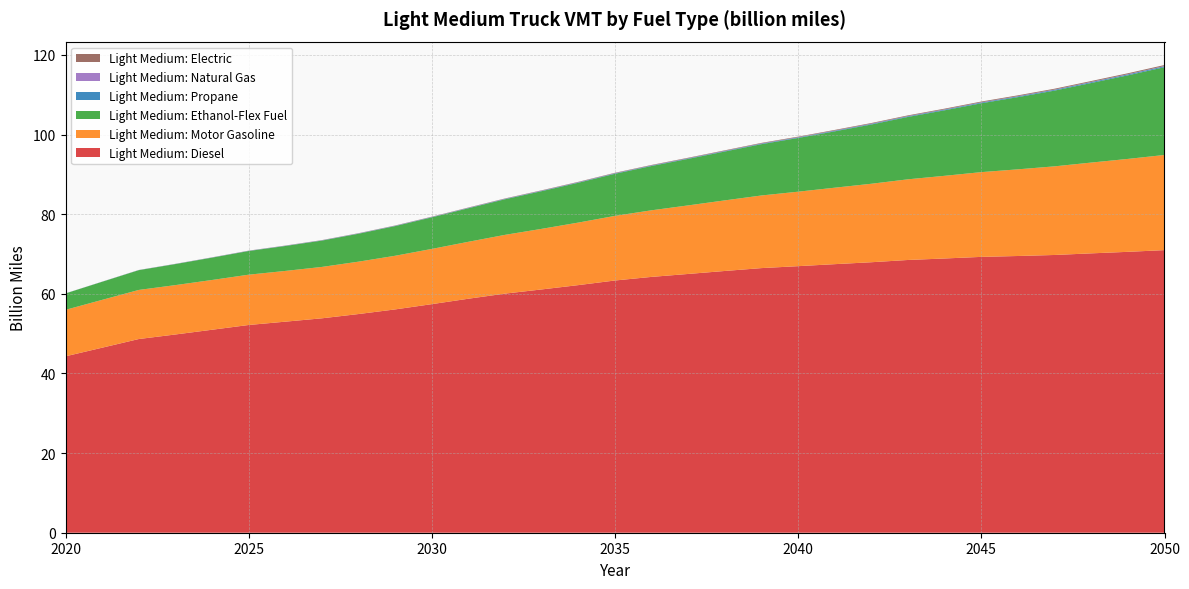

Reading left to right, what are all the values shown in this chart?

Light Medium: Diesel: 44.3	46.5	48.6	49.8	51.0	52.2	53.0	53.8	54.9	56.1	57.4	58.8	60.1	61.1	62.2	63.3	64.3	65.0	65.7	66.5	66.9	67.4	67.9	68.5	68.9	69.3	69.5	69.8	70.2	70.5	71.0
Light Medium: Motor Gasoline: 11.7	12.0	12.3	12.4	12.5	12.6	12.7	12.9	13.2	13.5	13.9	14.3	14.8	15.2	15.7	16.2	16.7	17.2	17.7	18.2	18.7	19.2	19.7	20.3	20.8	21.3	21.8	22.3	22.8	23.3	23.9
Light Medium: Ethanol-Flex Fuel: 4.1	4.5	5.0	5.3	5.6	5.9	6.3	6.6	7.0	7.5	7.9	8.4	8.9	9.5	10.0	10.6	11.1	11.7	12.3	12.9	13.5	14.2	14.9	15.7	16.5	17.3	18.1	19.0	20.0	21.0	22.0
Light Medium: Propane: 0.0	0.0	0.0	0.0	0.0	0.0	0.0	0.1	0.1	0.1	0.1	0.1	0.1	0.1	0.1	0.1	0.1	0.1	0.1	0.1	0.1	0.2	0.2	0.2	0.2	0.2	0.2	0.2	0.2	0.2	0.2
Light Medium: Natural Gas: 0.0	0.0	0.0	0.0	0.0	0.0	0.0	0.0	0.0	0.0	0.0	0.0	0.0	0.0	0.0	0.0	0.0	0.0	0.0	0.0	0.0	0.0	0.1	0.1	0.1	0.1	0.1	0.1	0.1	0.1	0.1
Light Medium: Electric: 0.0	0.0	0.0	0.0	0.0	0.0	0.0	0.0	0.1	0.1	0.1	0.1	0.1	0.1	0.1	0.1	0.1	0.1	0.1	0.1	0.1	0.2	0.2	0.2	0.2	0.2	0.2	0.2	0.2	0.2	0.2